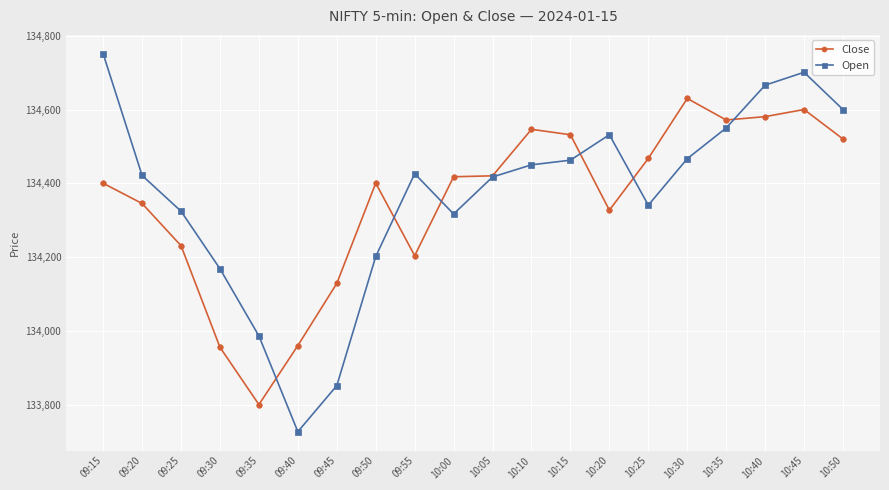

What is the label of the 12th point from the left?

10:10